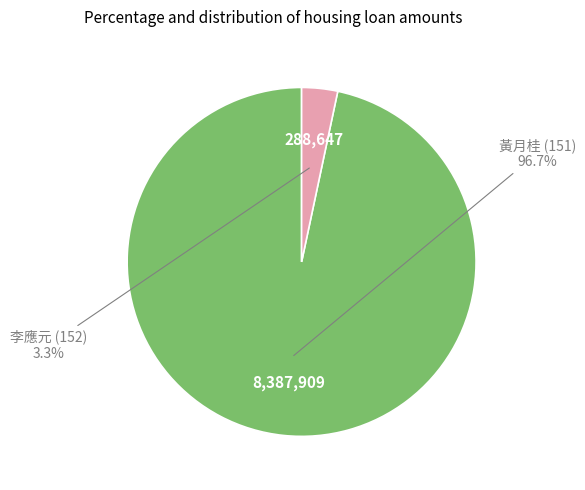

To the nearest percent, what is the average slice percentage?

50%